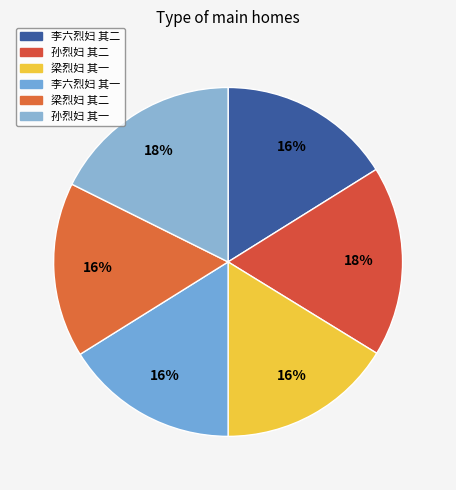

Which slice is the largest?

孙烈妇 其二